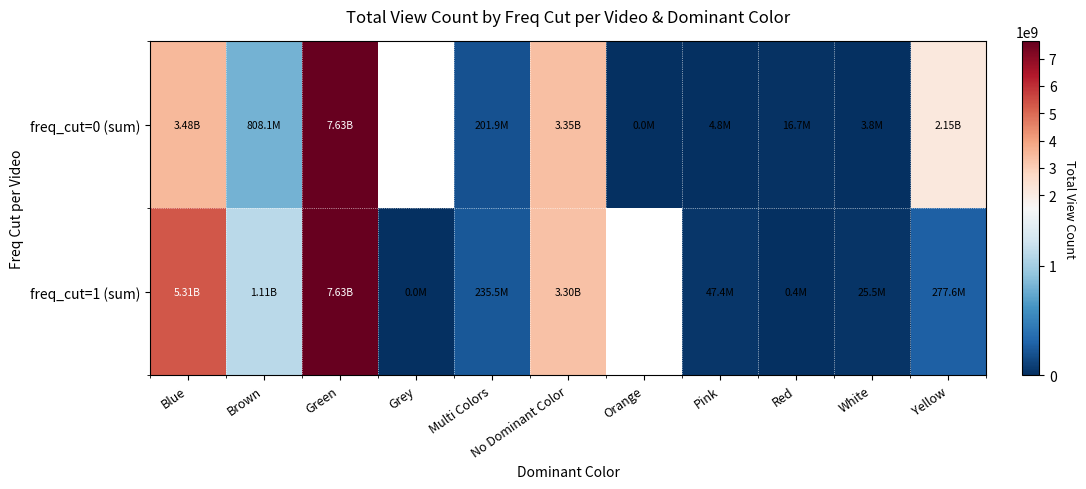

Is the value of freq_cut=1 (sum) at Green greater than the value of freq_cut=0 (sum) at No Dominant Color?

Yes